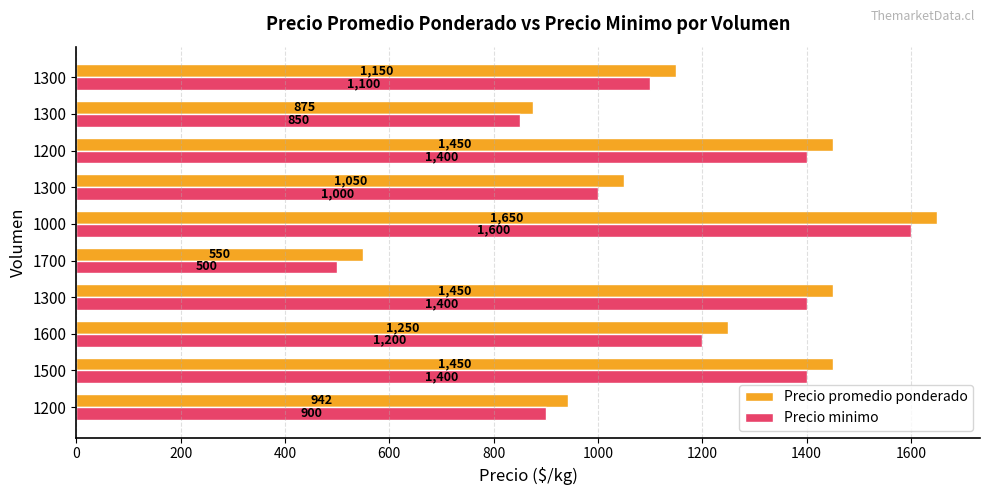

What are all the series names shown in the legend?

Precio promedio ponderado, Precio minimo